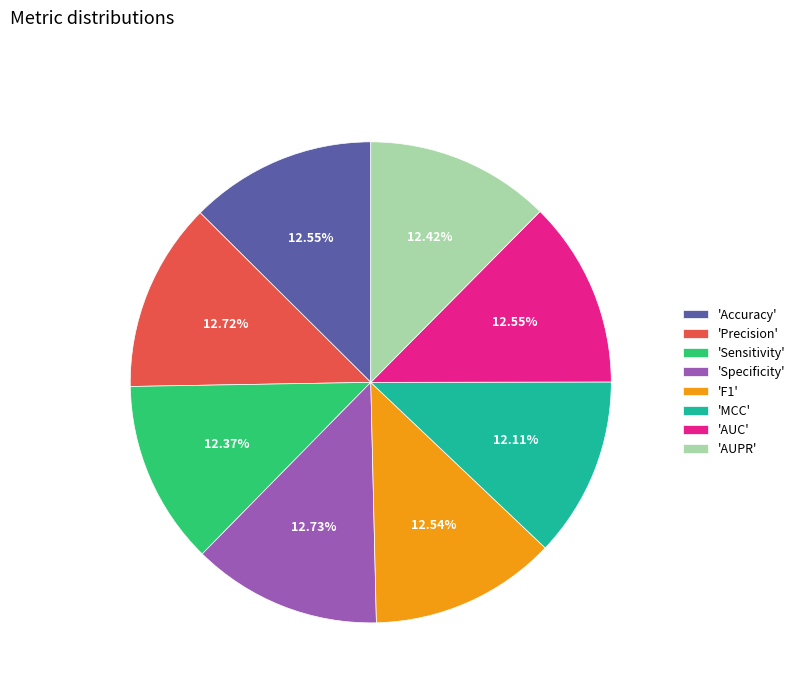

Does 'Precision' represent more than half of the total?

No